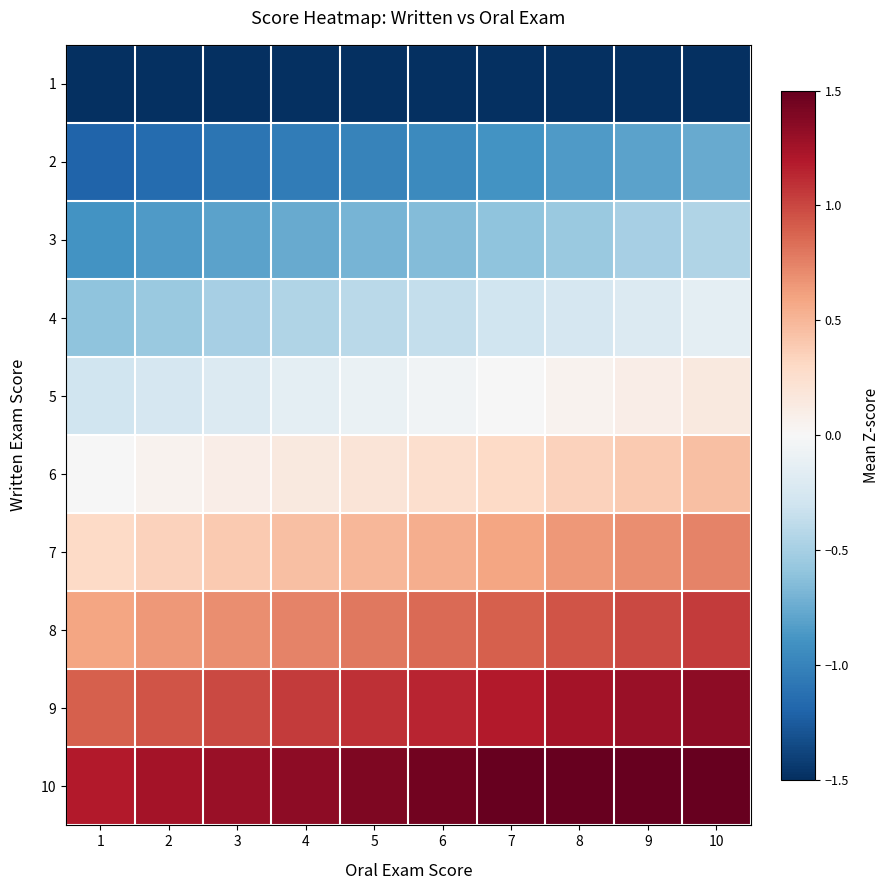

Reading left to right, what are all the values shown in this chart?

1: 1=-2.0	2=-2.0	3=-2.0	4=-2.0	5=-2.0	6=-2.0	7=-2.0	8=-2.0	9=-2.0	10=-2.0
2: 1=-1.2	2=-1.2	3=-1.1	4=-1.1	5=-1.0	6=-1.0	7=-0.9	8=-0.9	9=-0.8	10=-0.8
3: 1=-0.9	2=-0.9	3=-0.8	4=-0.8	5=-0.7	6=-0.7	7=-0.6	8=-0.6	9=-0.5	10=-0.5
4: 1=-0.6	2=-0.6	3=-0.5	4=-0.5	5=-0.4	6=-0.4	7=-0.3	8=-0.3	9=-0.2	10=-0.2
5: 1=-0.3	2=-0.3	3=-0.2	4=-0.2	5=-0.1	6=-0.1	7=-0.0	8=0.0	9=0.1	10=0.1
6: 1=-0.0	2=0.0	3=0.1	4=0.1	5=0.2	6=0.2	7=0.3	8=0.3	9=0.4	10=0.4
7: 1=0.3	2=0.3	3=0.4	4=0.4	5=0.5	6=0.5	7=0.6	8=0.6	9=0.7	10=0.7
8: 1=0.6	2=0.6	3=0.7	4=0.7	5=0.8	6=0.8	7=0.9	8=0.9	9=1.0	10=1.0
9: 1=0.9	2=0.9	3=1.0	4=1.0	5=1.1	6=1.1	7=1.2	8=1.2	9=1.3	10=1.3
10: 1=1.2	2=1.2	3=1.3	4=1.3	5=1.4	6=1.4	7=1.5	8=1.5	9=1.6	10=1.6